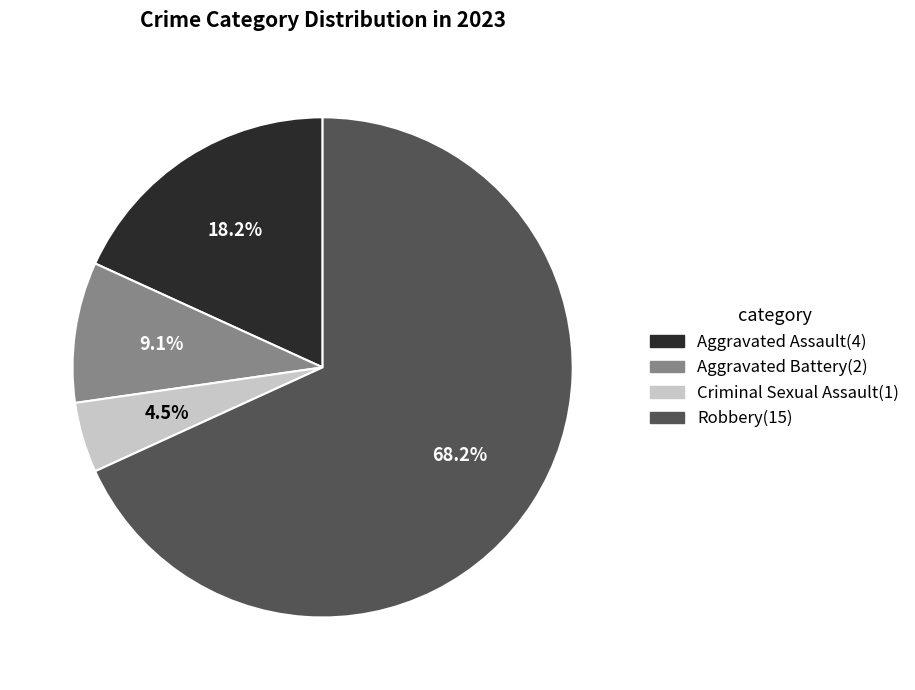

How many segments does this pie chart have?

4